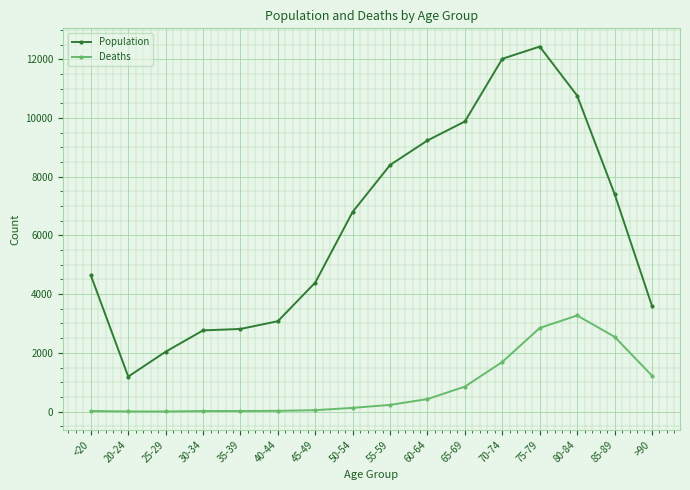

What is the label of the 5th point from the right?

70-74